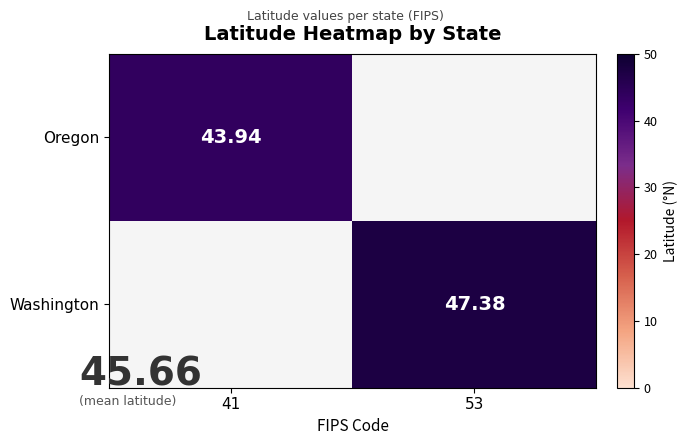

Which series has the largest total across all categories?

Washington